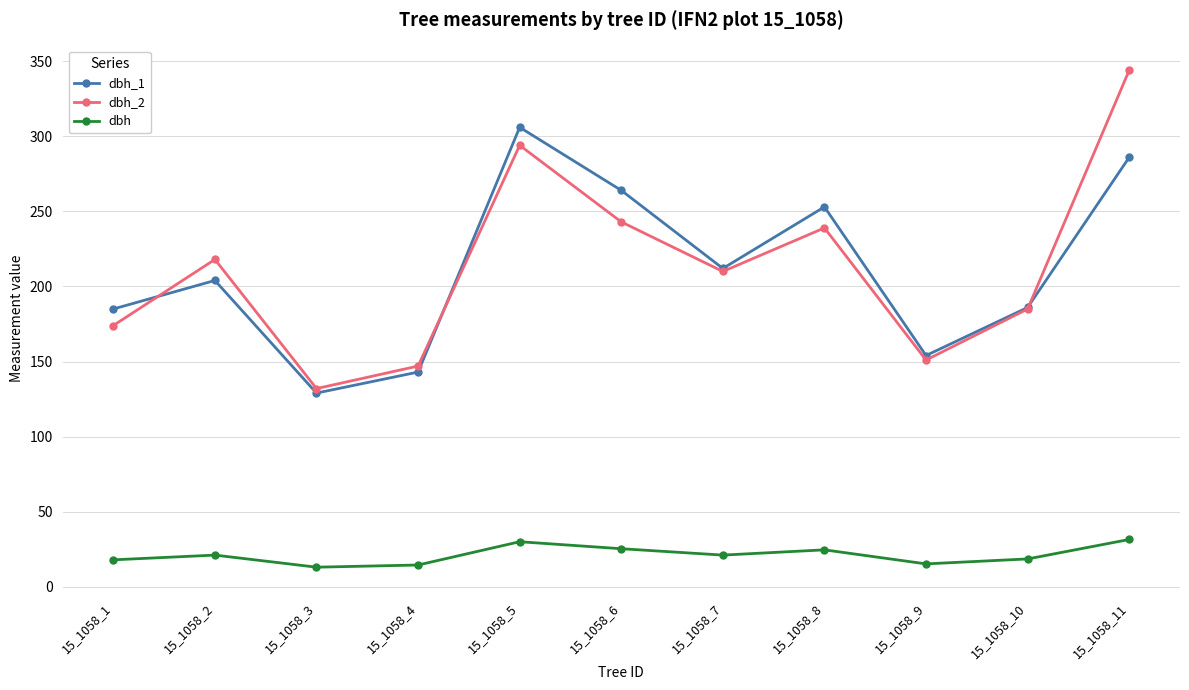

Count the number of categories in the chart.

11